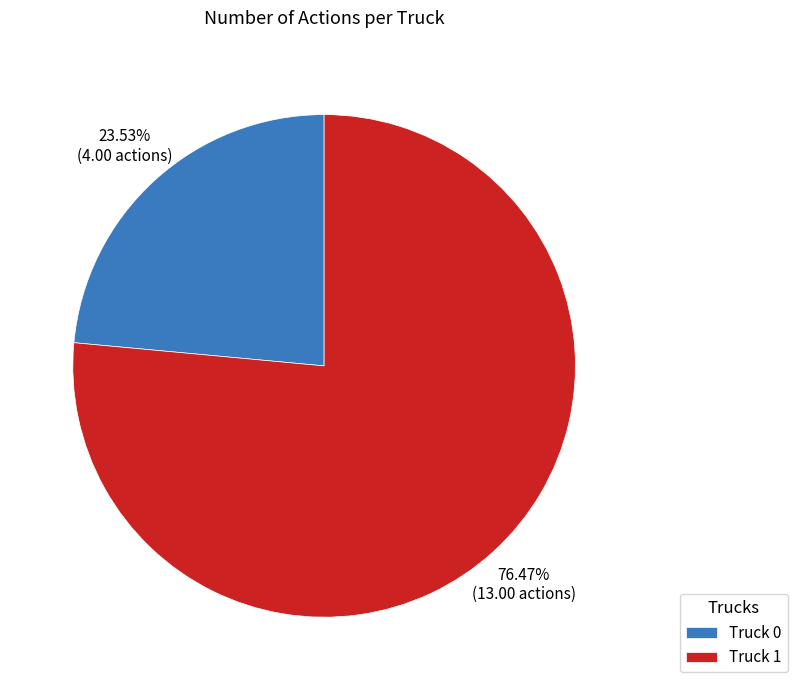

What is the total percentage of Truck 0 and Truck 1?

100.0%